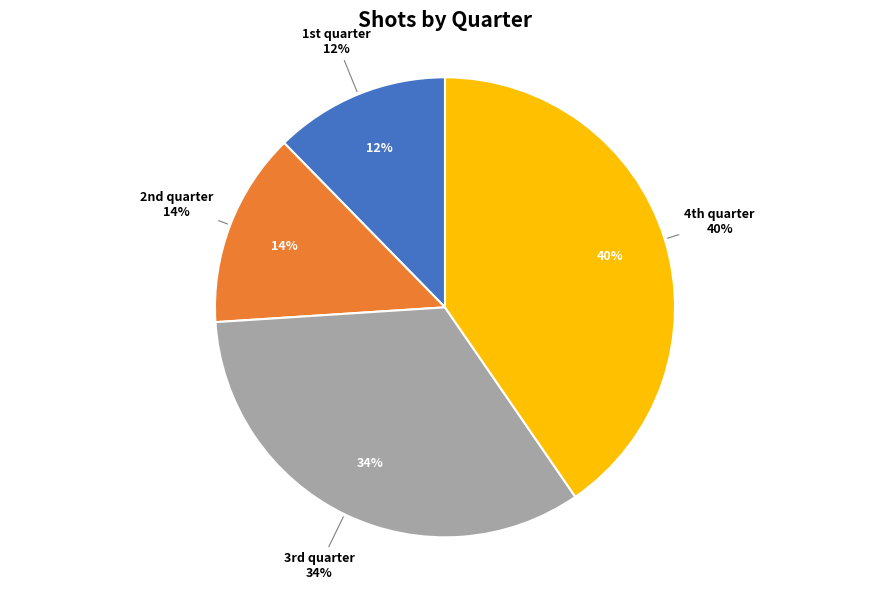

How many segments does this pie chart have?

4